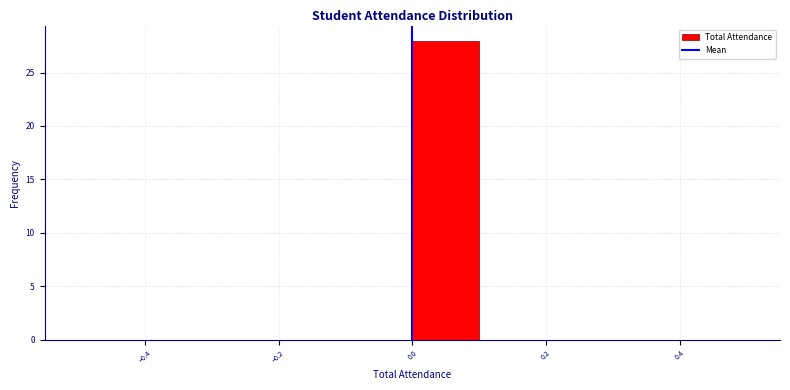

What is the height of the bar covering 0.0 to 0.1 on the x-axis? The values are not printed on the chart, so give them approximately, as read against the axis.

28